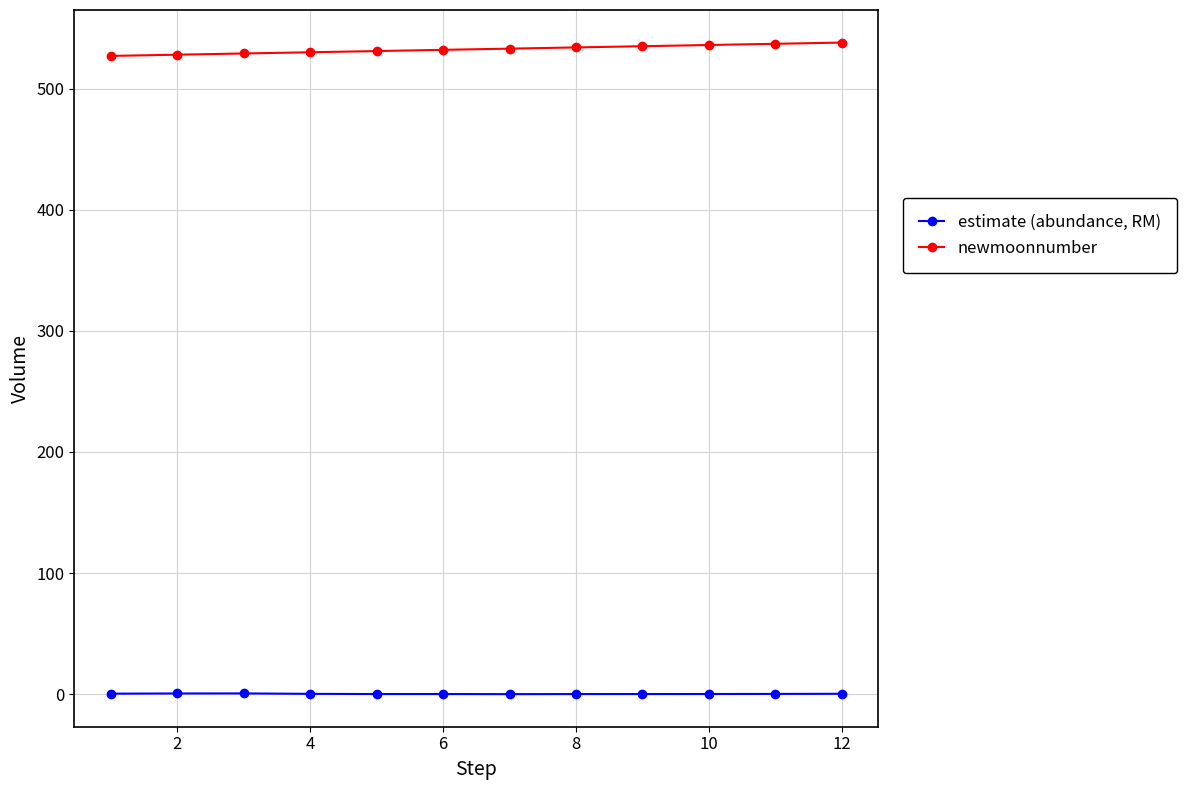

What is the value of the newmoonnumber point at the 3rd from the left?

529.0